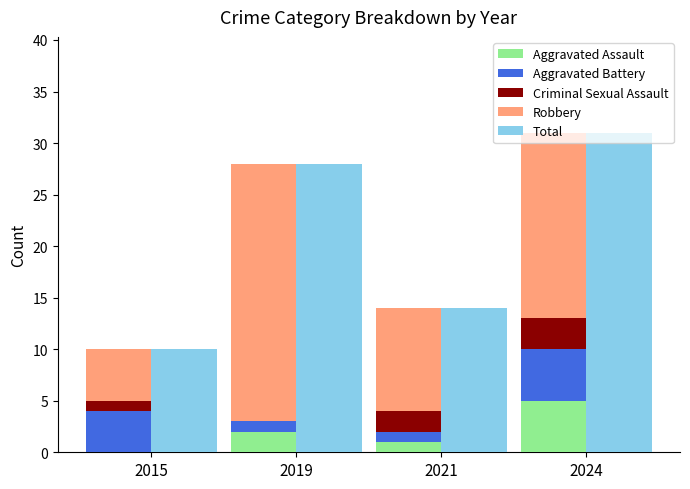

Which series has the largest range (max minus min)?

Total